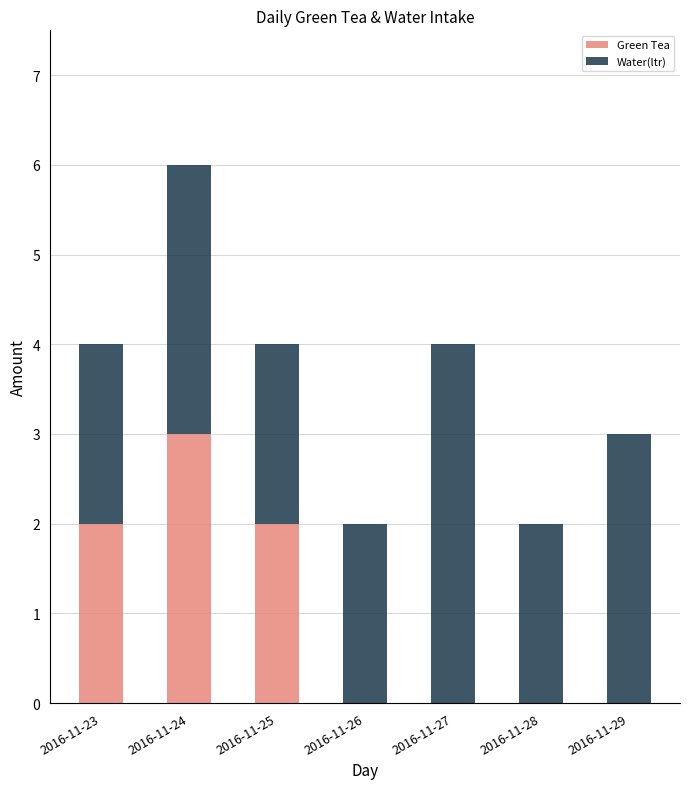

Which category has the highest value in the Green Tea series?

2016-11-24